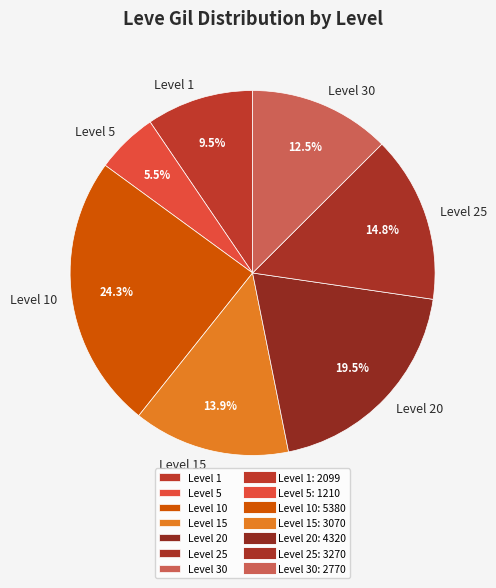

Which category has the biggest portion of the pie?

Level 10